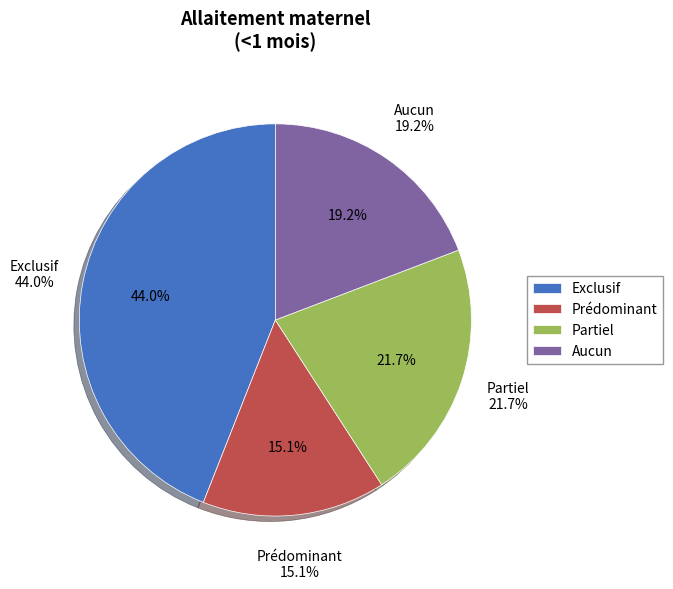

To the nearest percent, what is the average slice percentage?

25%